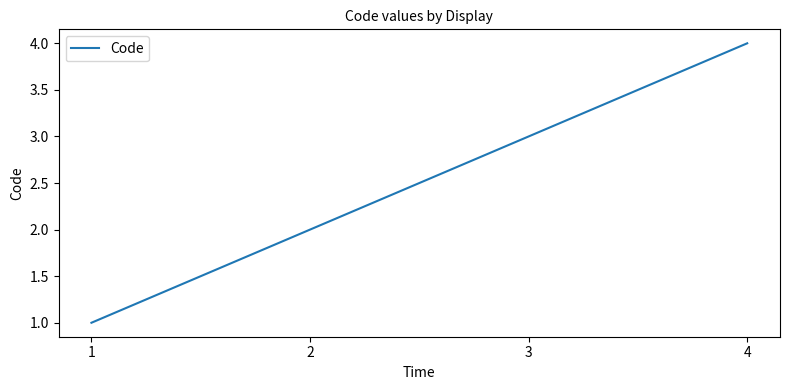

The chart shows a value of 4 at 2. True or false?

False